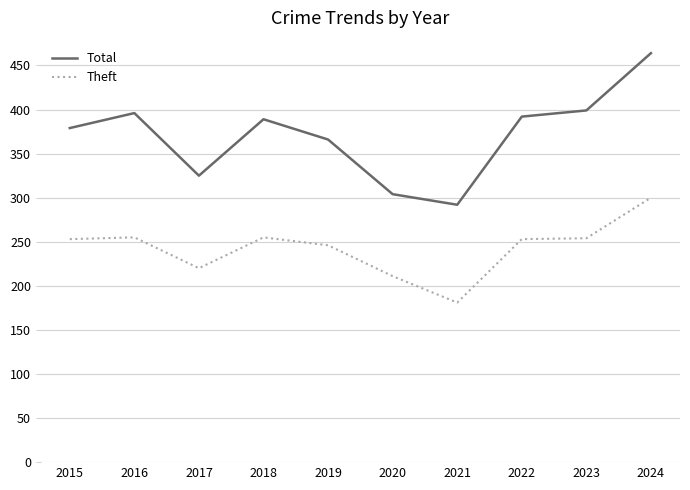

At which category is the sum across all series the highest?

2024